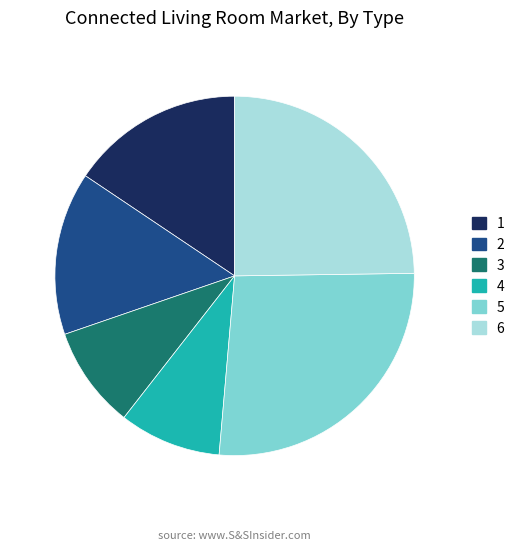

Approximately how many times larger is the value at 4 compared to 2?

0.6